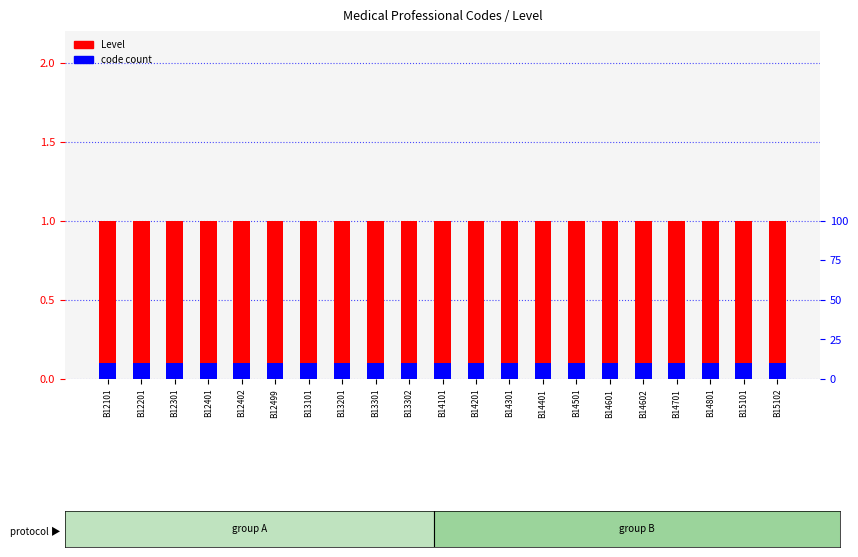

How many series are shown in this chart?

2